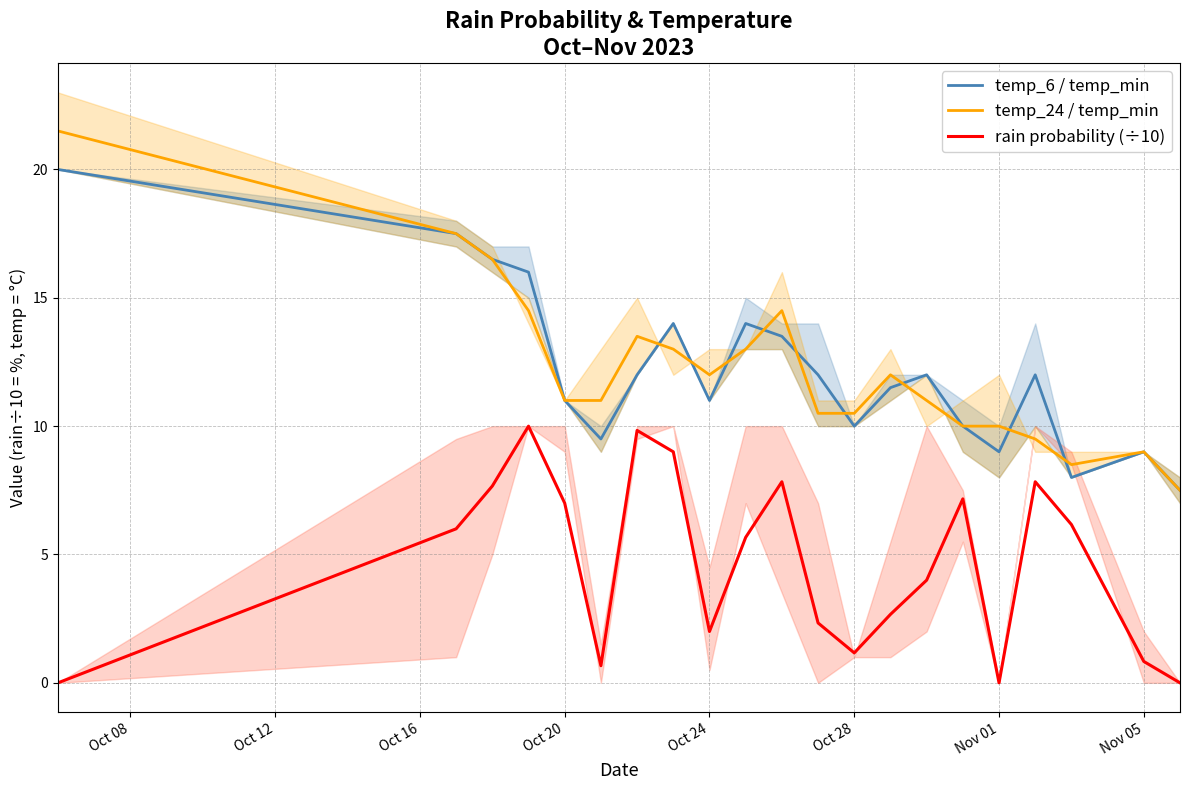

True or false: temp_6 / temp_min and rain probability (÷10) cross at least once.

False